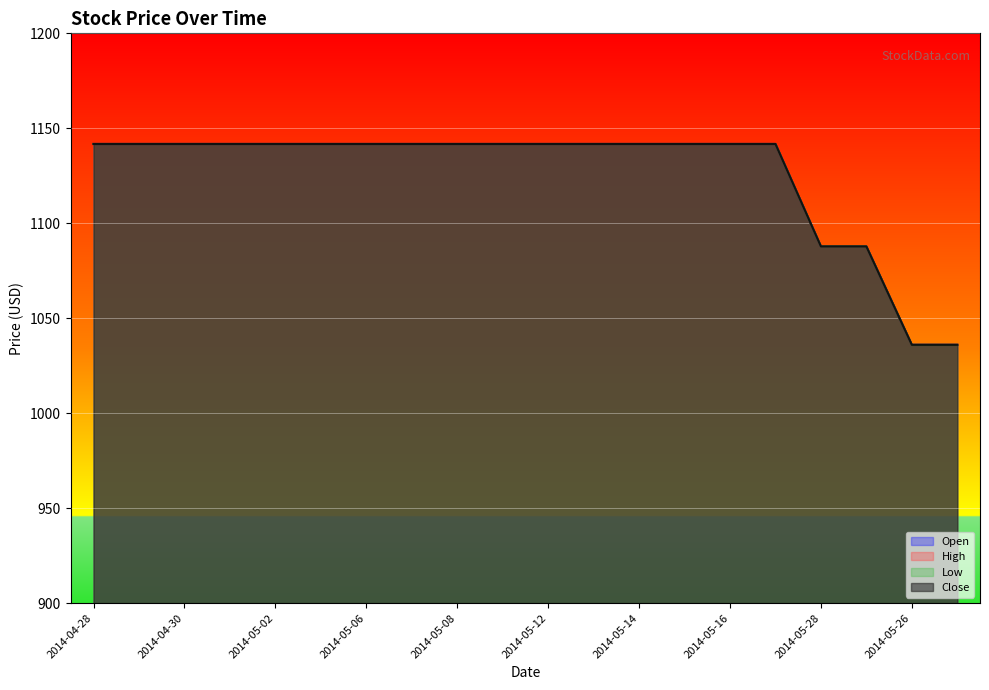

True or false: Close has more than 0 points higher than both neighbors.

False